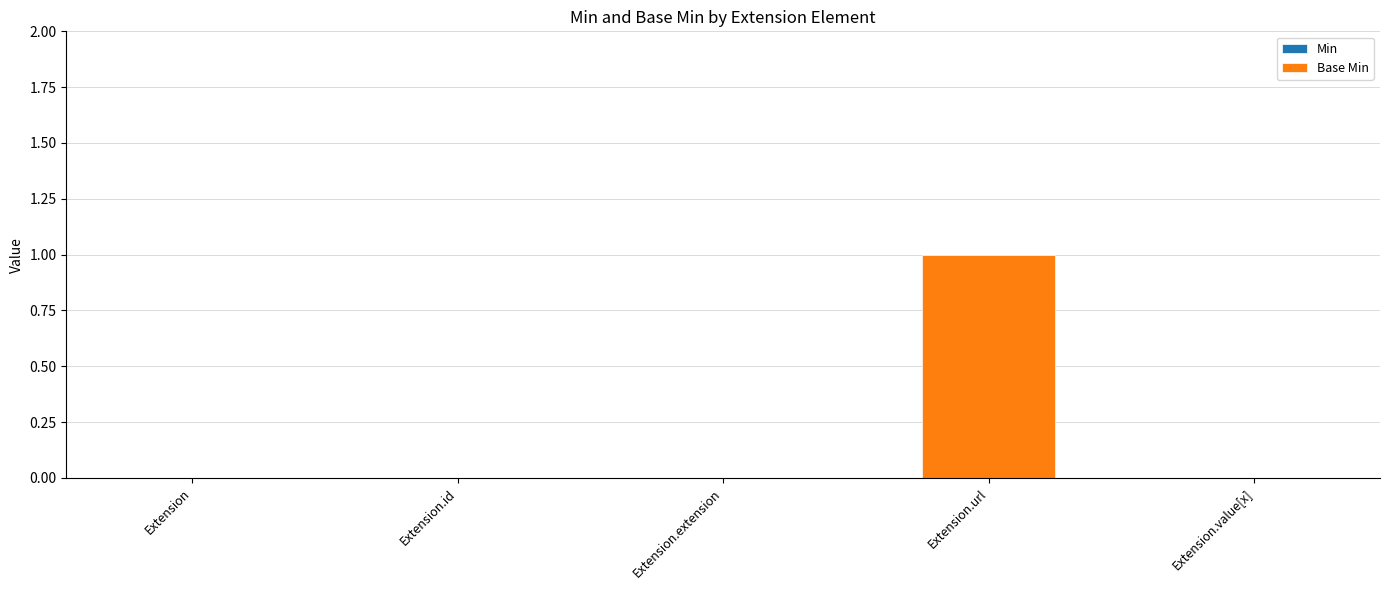

Reading left to right, extract all data points from this chart.

Min: Extension=0	Extension.id=0	Extension.extension=0	Extension.url=1	Extension.value[x]=0
Base Min: Extension=0	Extension.id=0	Extension.extension=0	Extension.url=1	Extension.value[x]=0